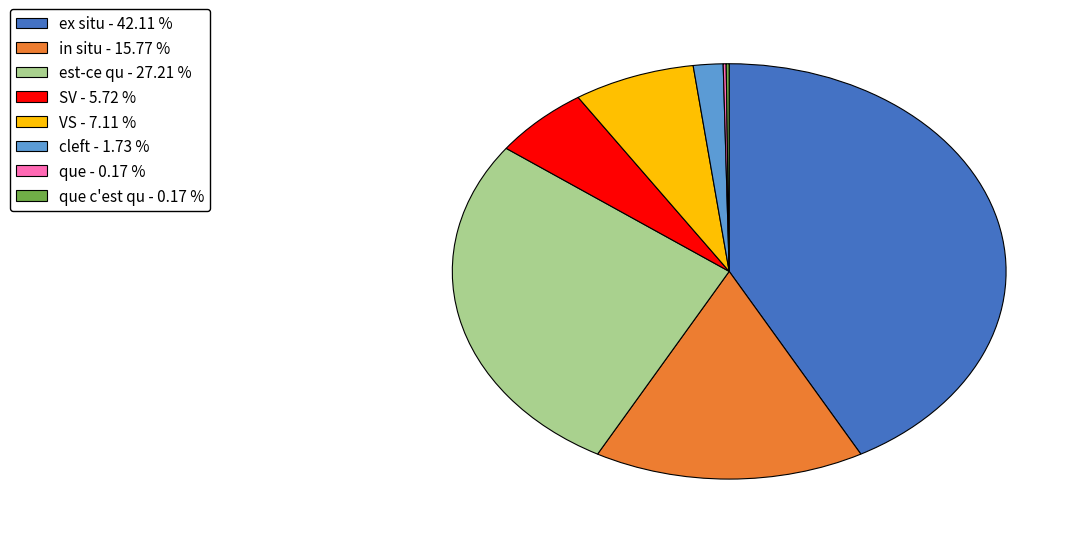

Which category has the biggest portion of the pie?

ex situ - 42.11 %